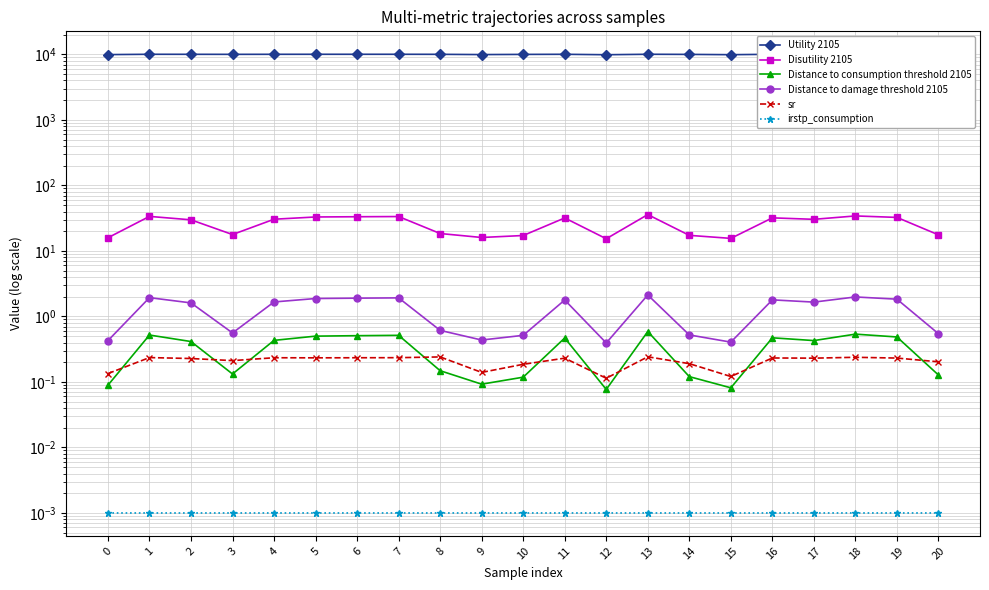

What is the difference between the highest and lowest values at 3?

10025.6